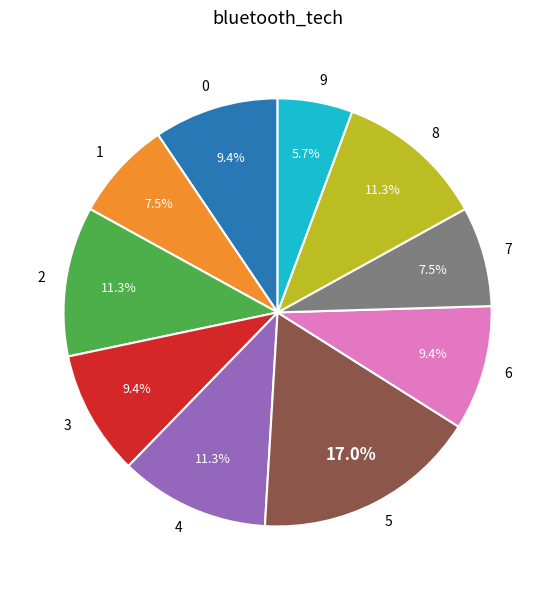

What is the total percentage of 9 and 0?

15.1%